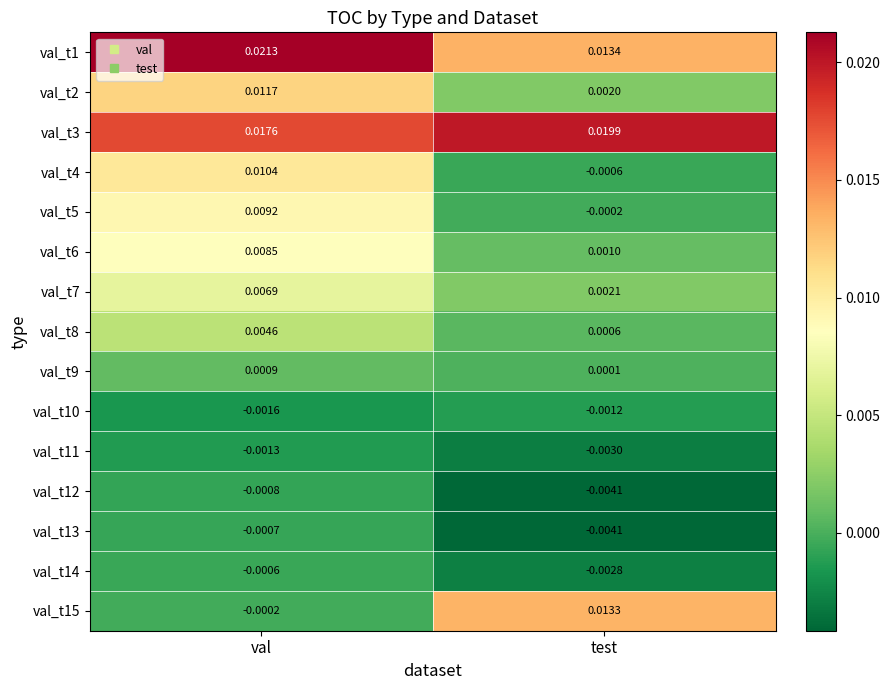

At which category does the chart reach its peak across all series?

val